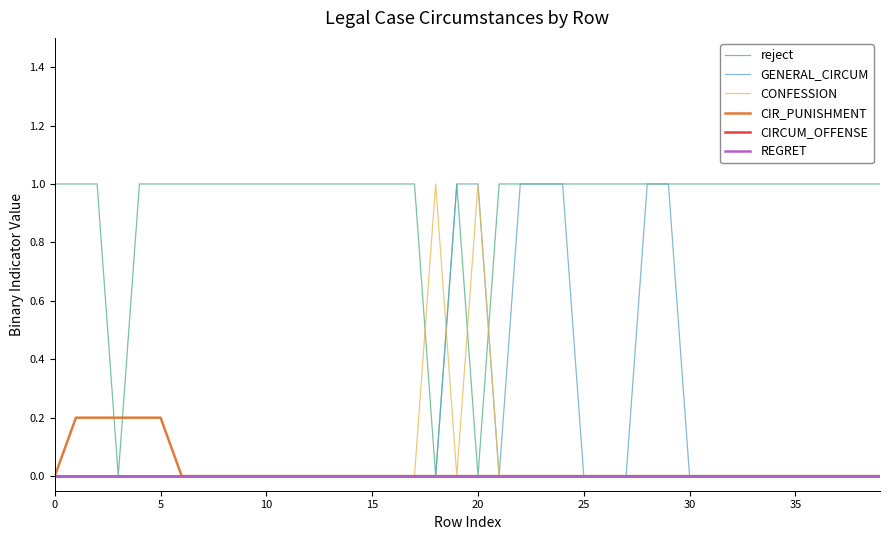

List the series in order of their peak value, highest first.

reject, GENERAL_CIRCUM, CONFESSION, CIR_PUNISHMENT, CIRCUM_OFFENSE, REGRET